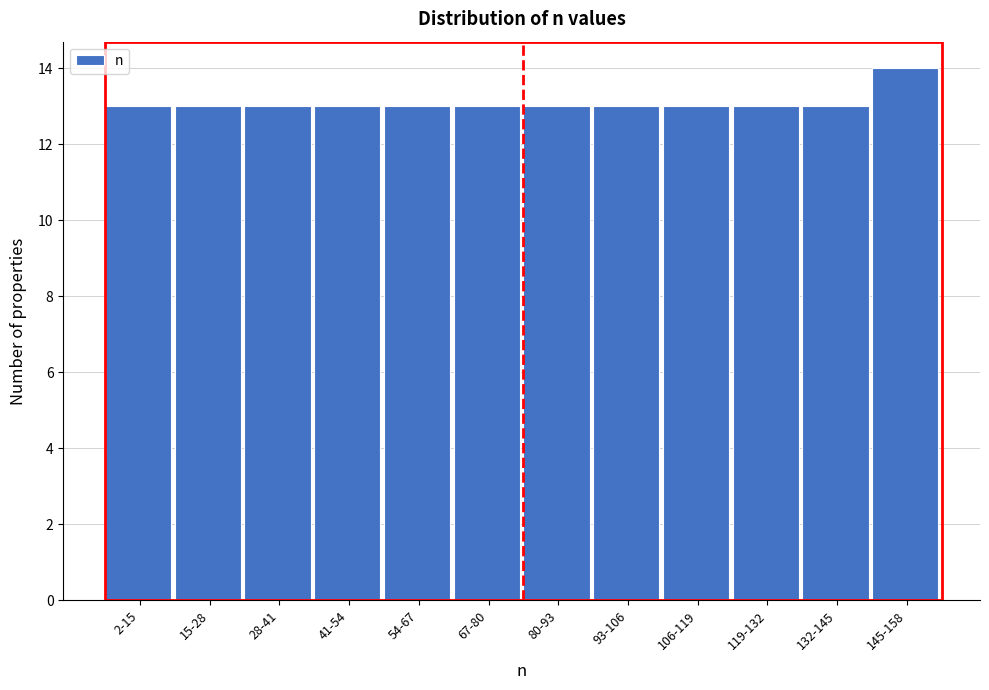

Reading left to right, list all the values displayed in this chart.

13	13	13	13	13	13	13	13	13	13	13	14